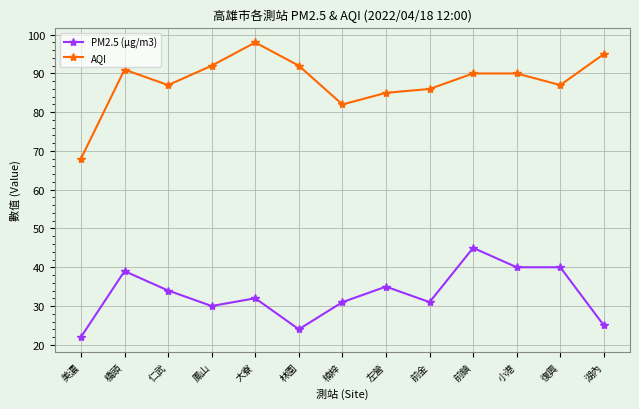

Reading left to right, what are all the values shown in this chart?

PM2.5 (μg/m3): 美濃=22	橋頭=39	仁武=34	鳳山=30	大寮=32	林園=24	楠梓=31	左營=35	前金=31	前鎮=45	小港=40	復興=40	湖內=25
AQI: 美濃=68	橋頭=91	仁武=87	鳳山=92	大寮=98	林園=92	楠梓=82	左營=85	前金=86	前鎮=90	小港=90	復興=87	湖內=95